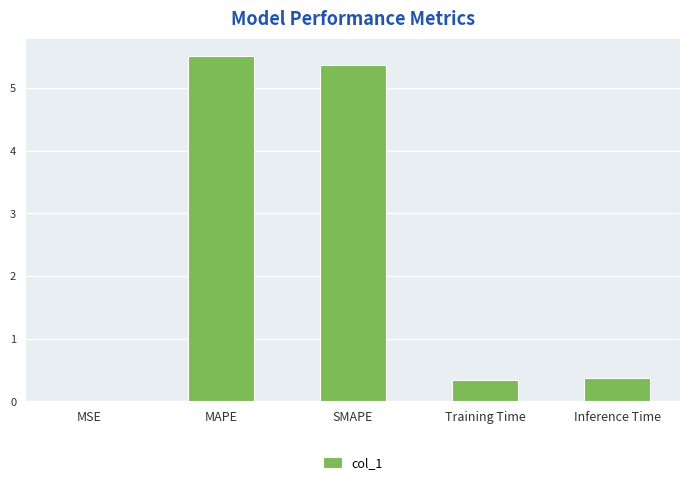

What value does the data have at Inference Time?

0.4